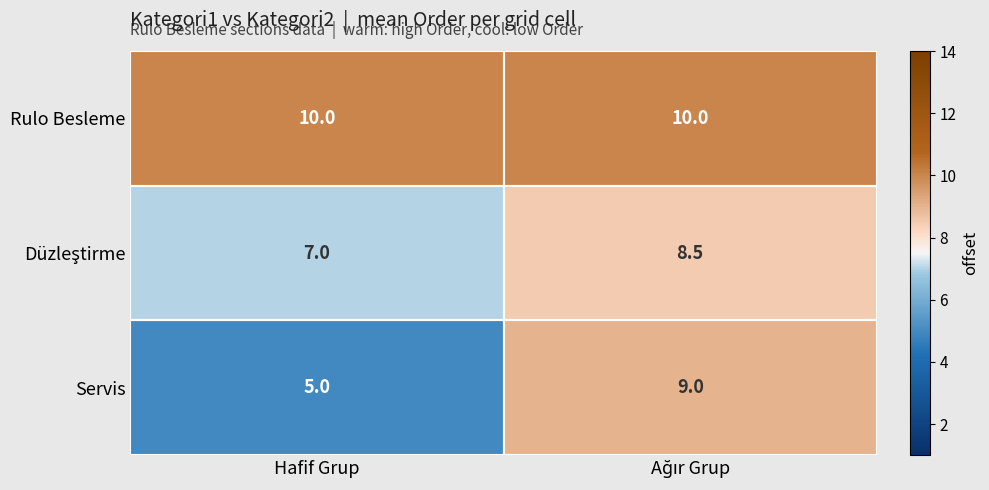

Which series has the largest range (max minus min)?

Servis